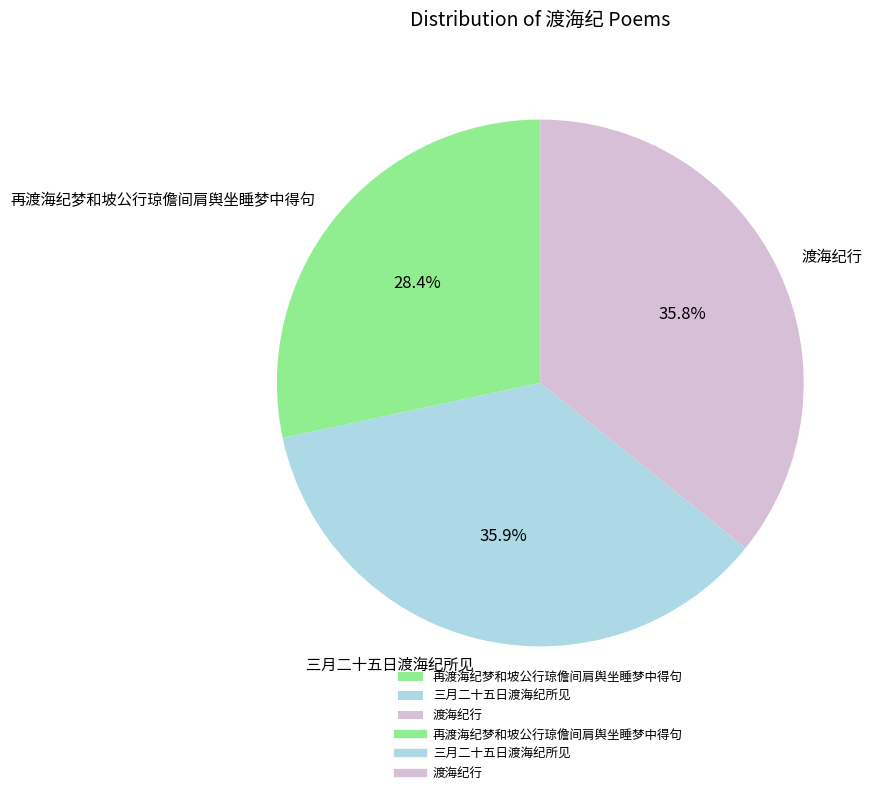

Which category has the smallest portion of the pie?

再渡海纪梦和坡公行琼儋间肩舆坐睡梦中得句